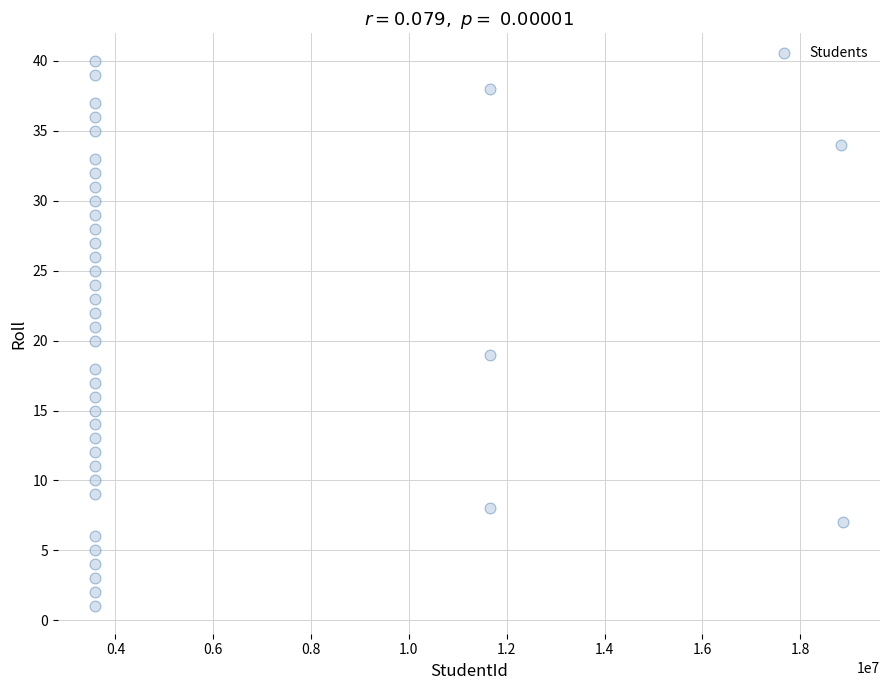

What is the range of Y values (max minus min)?

39